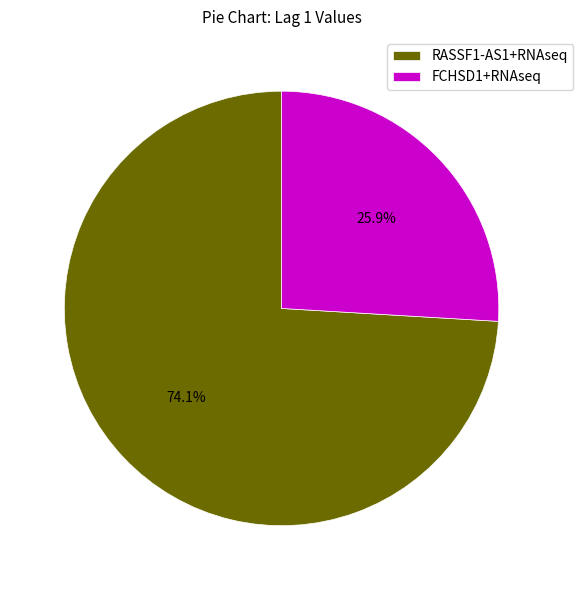

Is it true that FCHSD1+RNAseq is 40% of the pie?

False